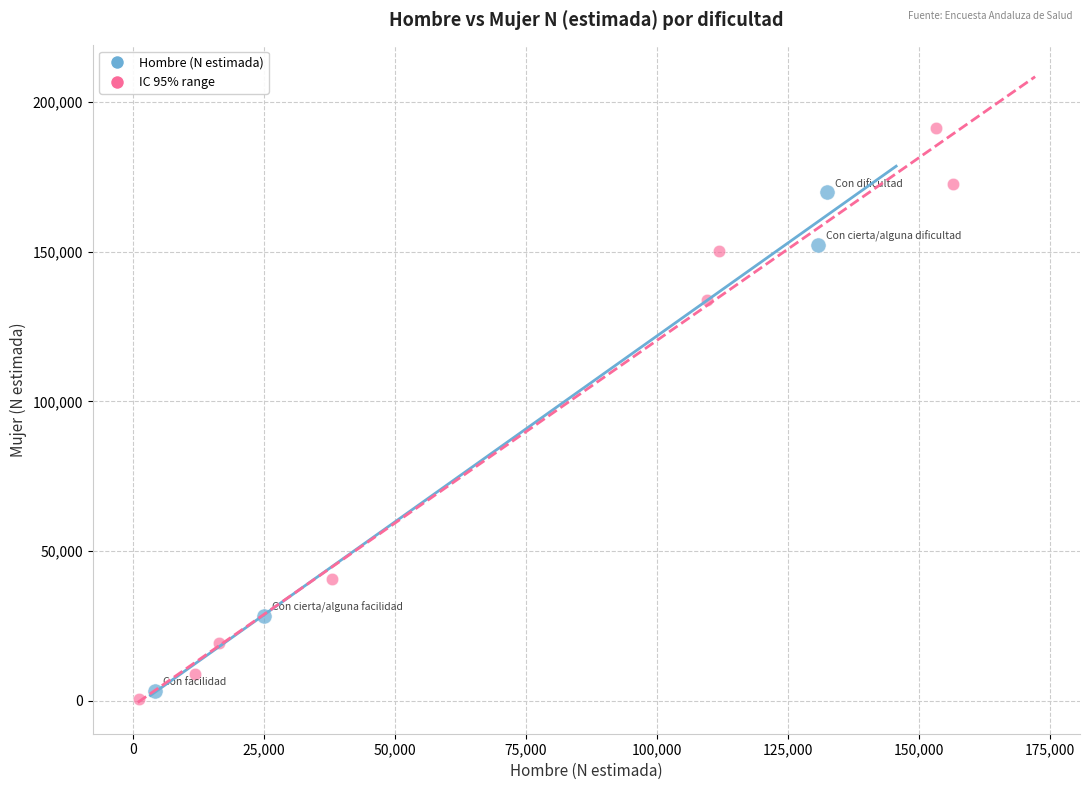

Which series reaches the maximum Y coordinate?

IC 95% range